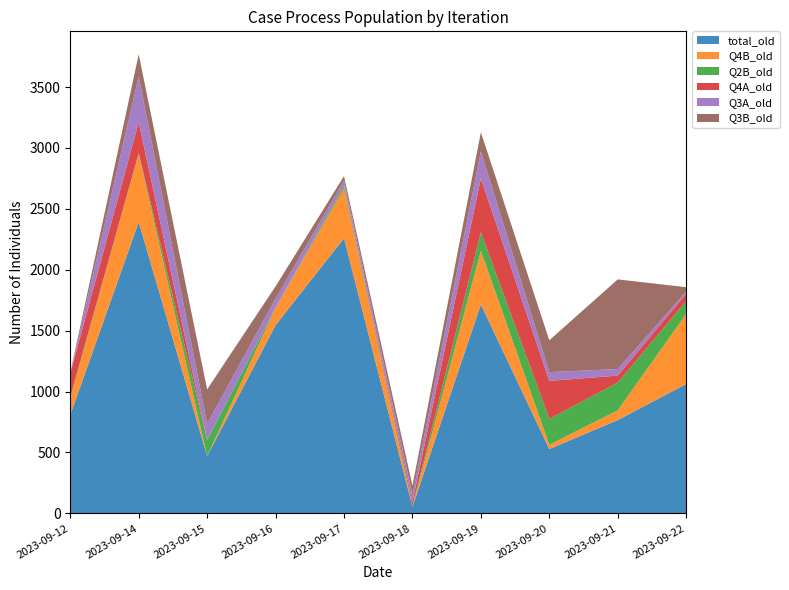

Reading left to right, list all the values displayed in this chart.

total_old: 2023-09-12=808	2023-09-14=2392	2023-09-15=470	2023-09-16=1545	2023-09-17=2259	2023-09-18=54	2023-09-19=1715	2023-09-20=528	2023-09-21=766	2023-09-22=1062
Q4B_old: 2023-09-12=138	2023-09-14=559	2023-09-15=0	2023-09-16=143	2023-09-17=411	2023-09-18=1	2023-09-19=441	2023-09-20=35	2023-09-21=80	2023-09-22=575
Q2B_old: 2023-09-12=11	2023-09-14=7	2023-09-15=133	2023-09-16=2	2023-09-17=21	2023-09-18=6	2023-09-19=152	2023-09-20=213	2023-09-21=228	2023-09-22=106
Q4A_old: 2023-09-12=191	2023-09-14=254	2023-09-15=0	2023-09-16=2	2023-09-17=2	2023-09-18=33	2023-09-19=442	2023-09-20=312	2023-09-21=57	2023-09-22=60
Q3A_old: 2023-09-12=3	2023-09-14=376	2023-09-15=133	2023-09-16=72	2023-09-17=39	2023-09-18=58	2023-09-19=223	2023-09-20=72	2023-09-21=54	2023-09-22=18
Q3B_old: 2023-09-12=4	2023-09-14=181	2023-09-15=282	2023-09-16=100	2023-09-17=37	2023-09-18=75	2023-09-19=156	2023-09-20=261	2023-09-21=736	2023-09-22=36